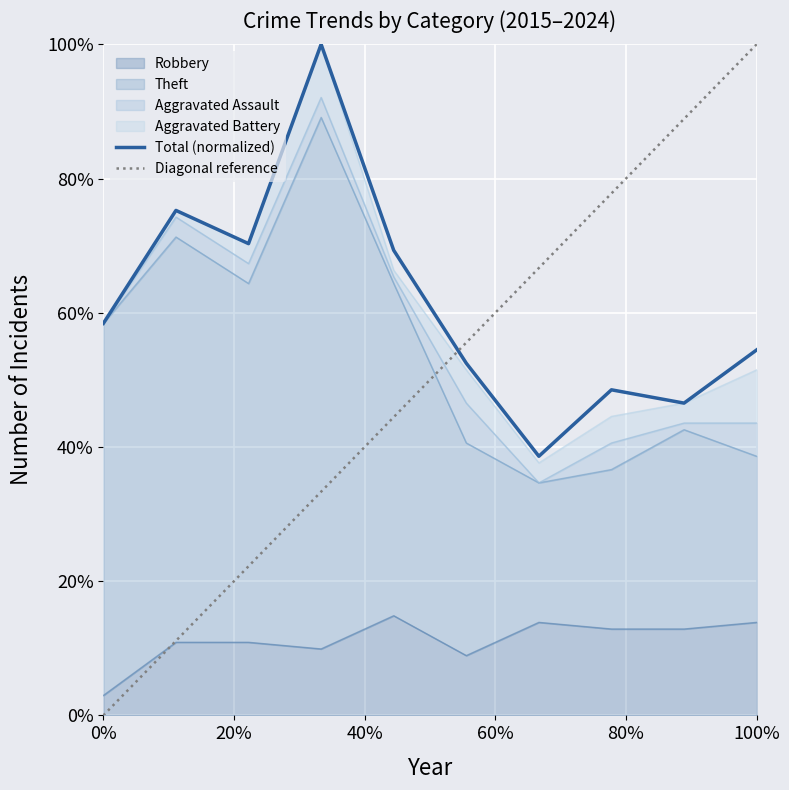

True or false: Robbery and Theft intersect in this chart.

False